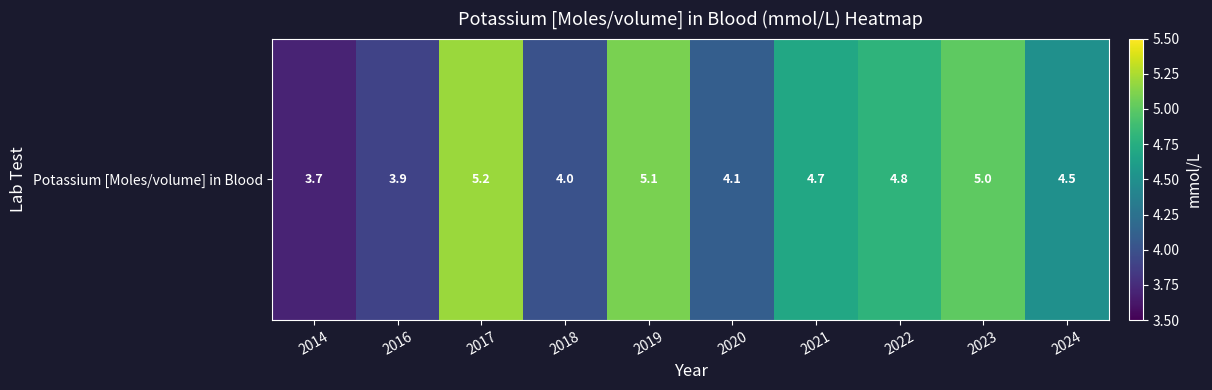

List the labels in order of value, smallest first.

2014, 2016, 2018, 2020, 2024, 2021, 2022, 2023, 2019, 2017